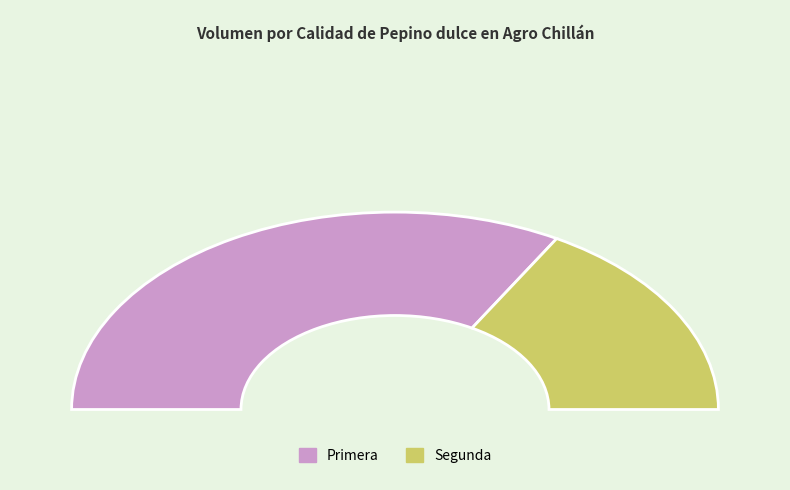

Rank the categories by value from lowest to highest.

Segunda, Primera